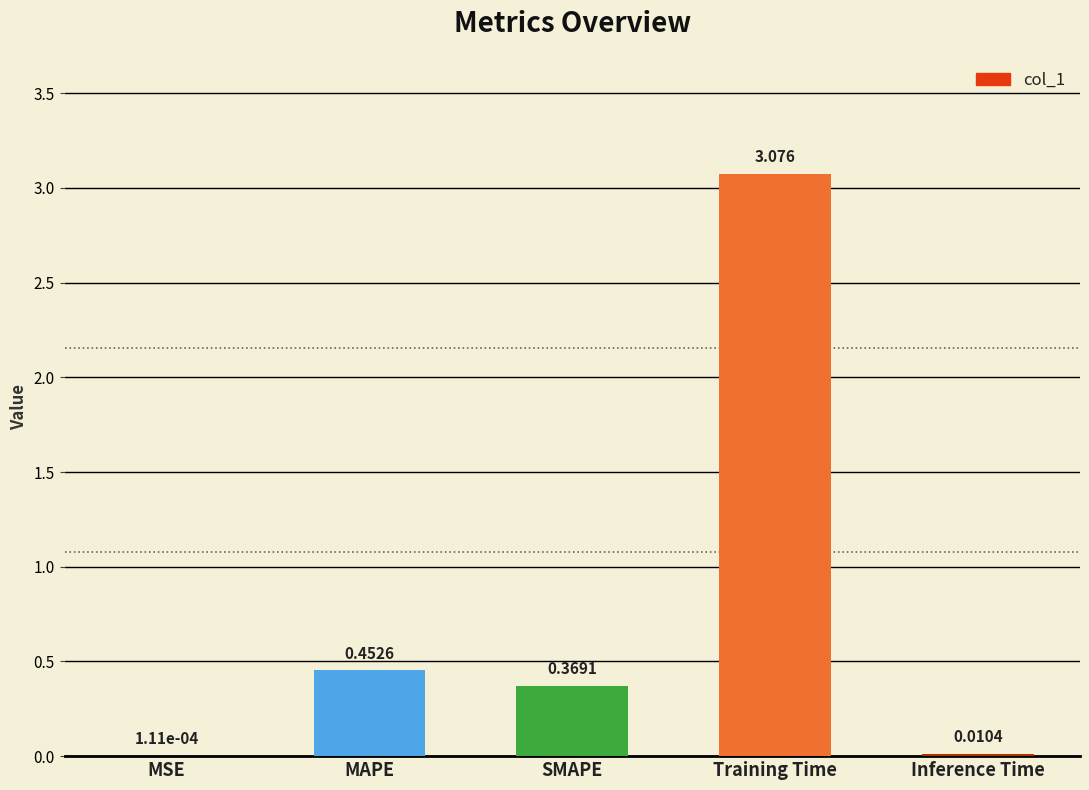

Where is the data nearest to the value 1?

MAPE